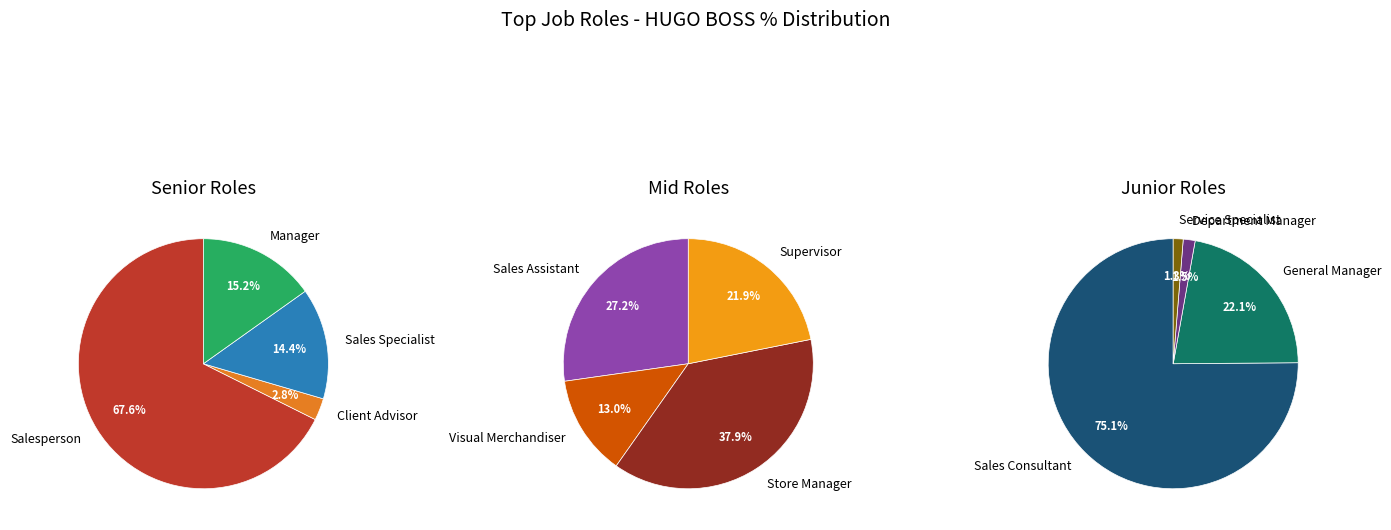

Combined, do Department Manager and Manager account for over 50%?

No